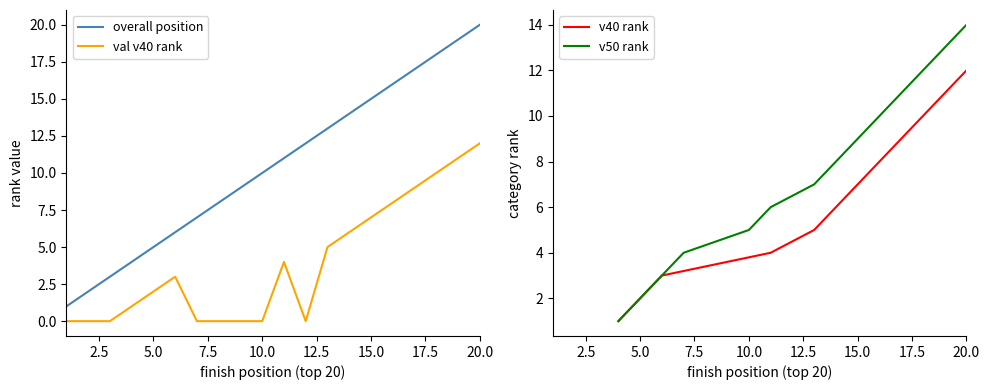

What is the difference between the second highest and second lowest values in the Overall Position series?

17